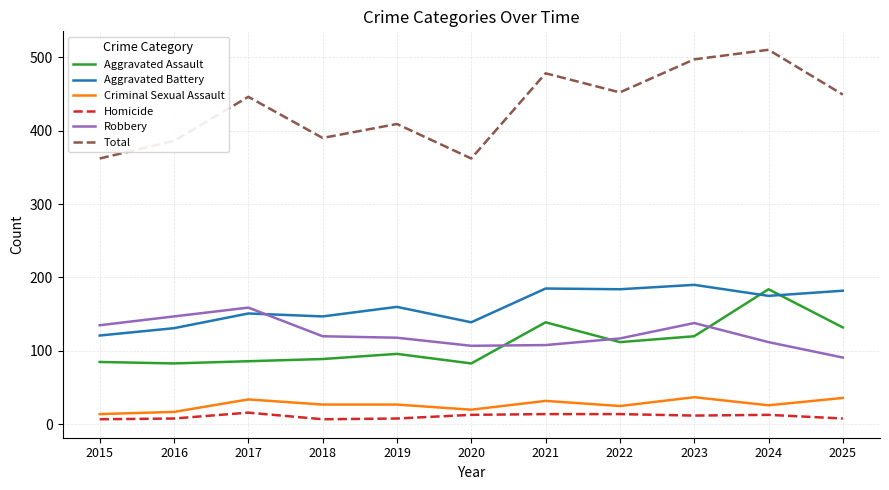

At how many categories does at least one series exceed 136?

11